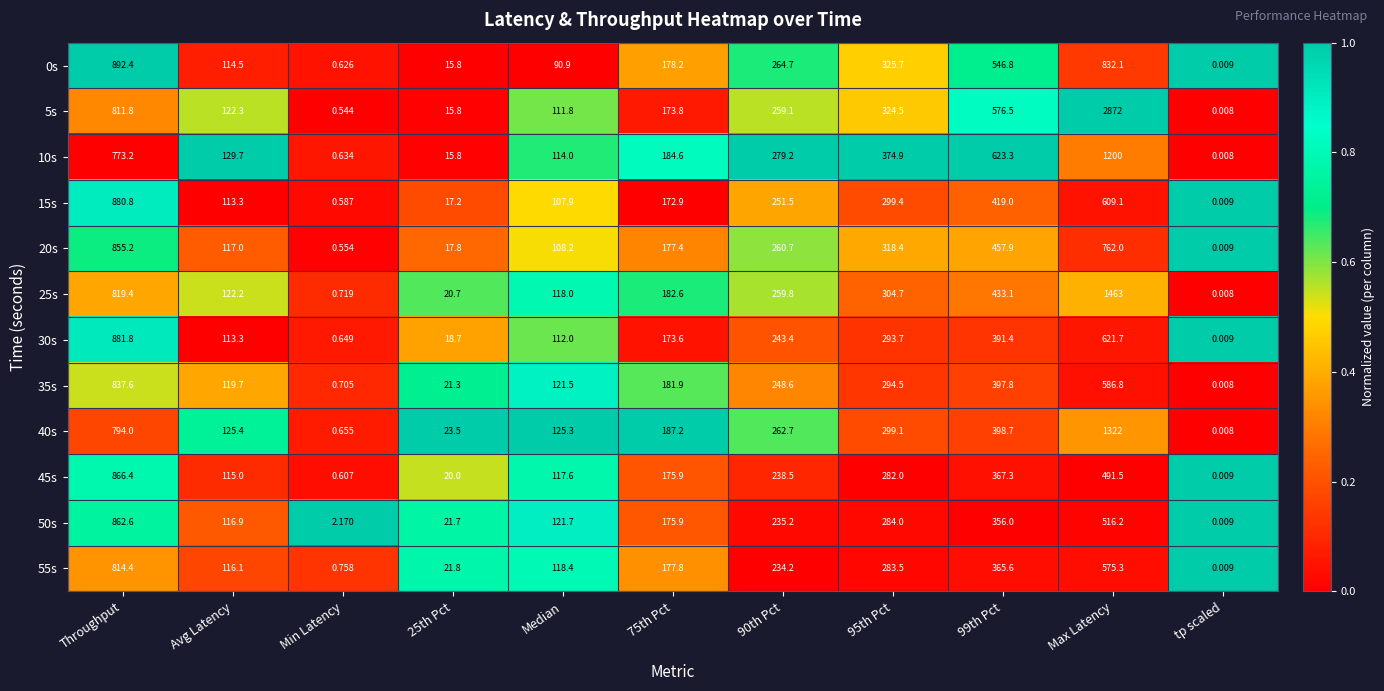

At which label is 25s closest to 731?

Throughput